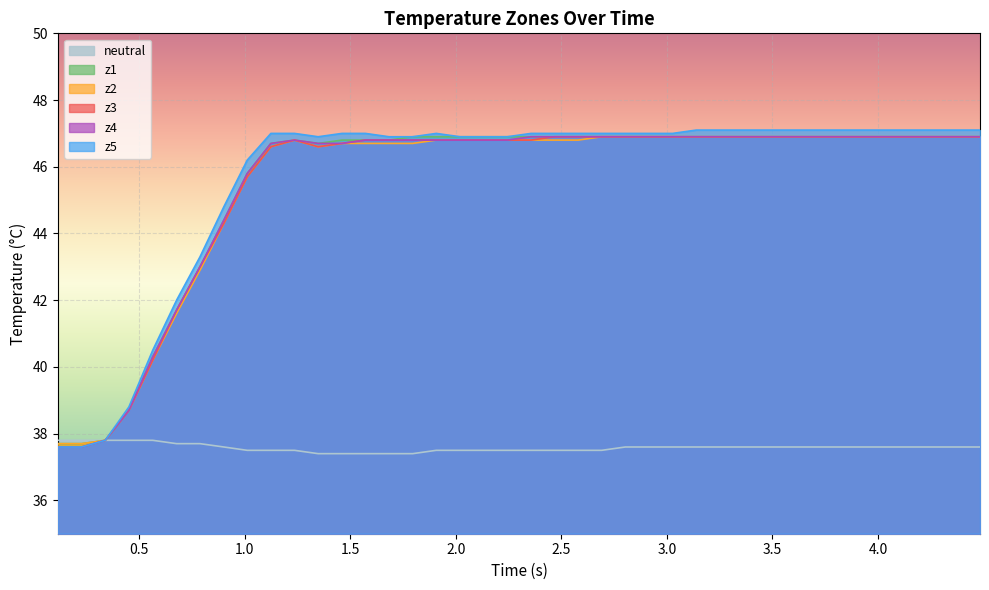

What is the minimum value for z1?

37.7